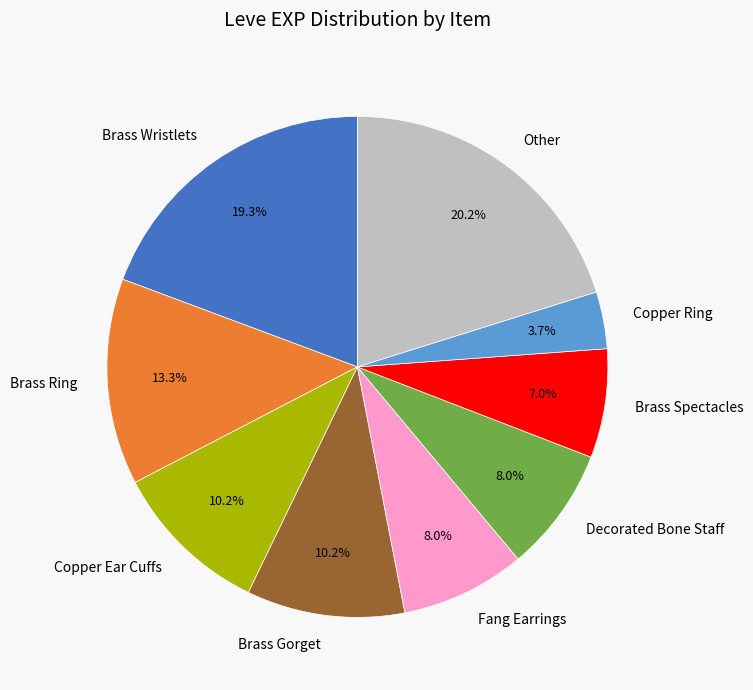

To the nearest percent, what is the average slice percentage?

11%